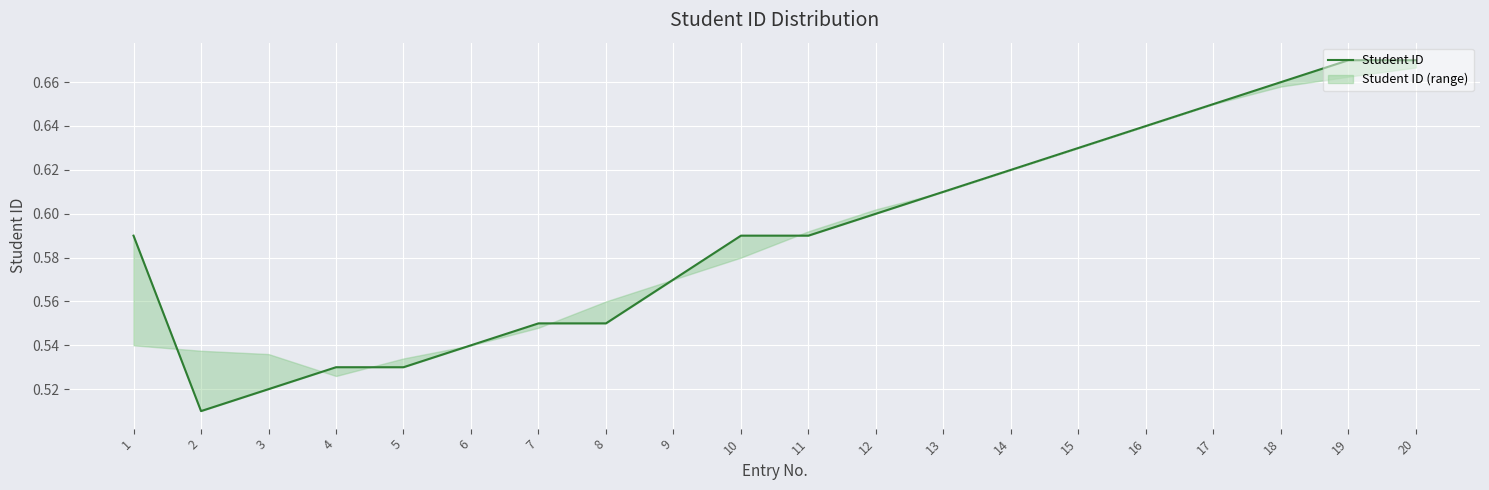

What is the greatest value displayed?

0.7